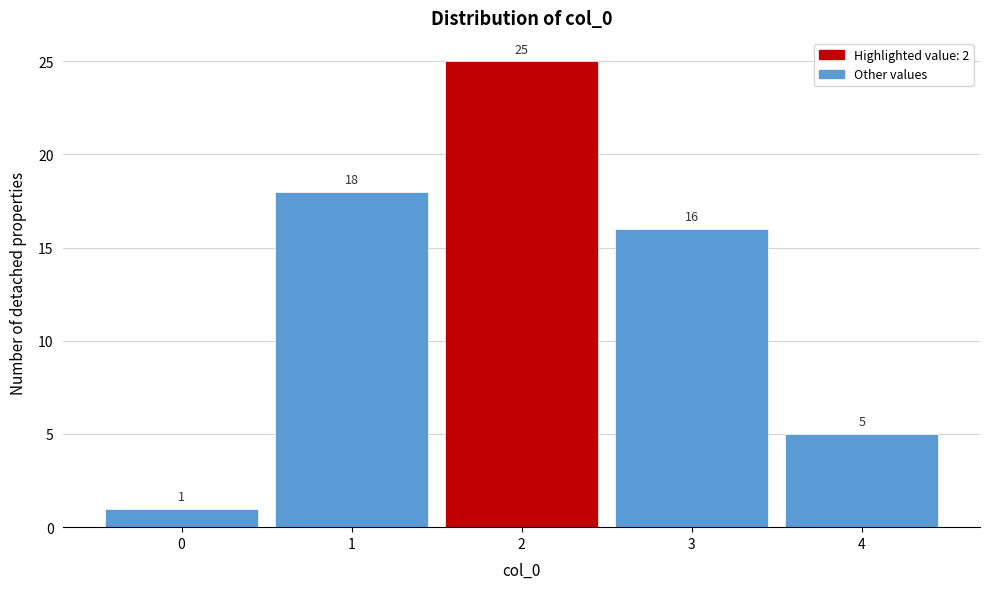

Over which range of the x-axis is the bar tallest?

1.5 to 2.5